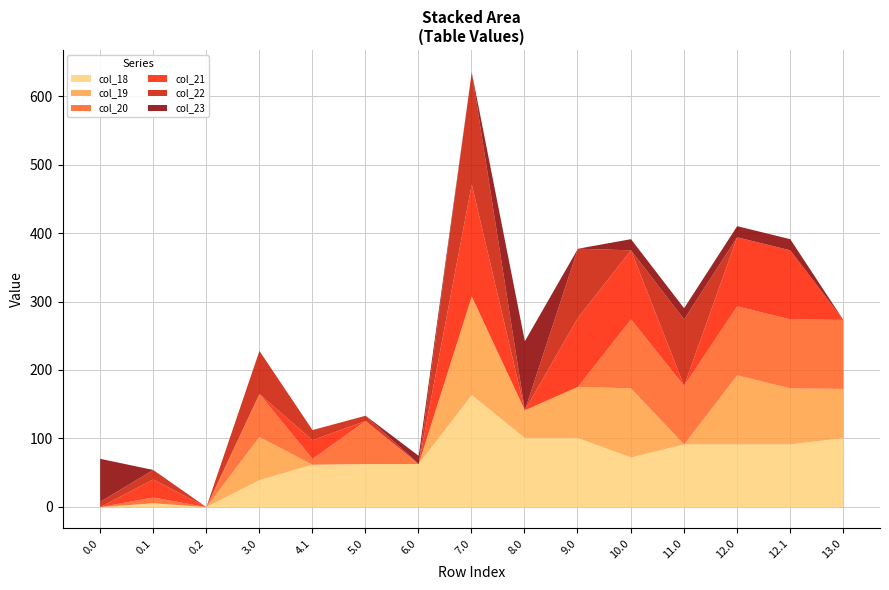

What are all the series names shown in the legend?

col_18, col_19, col_20, col_21, col_22, col_23